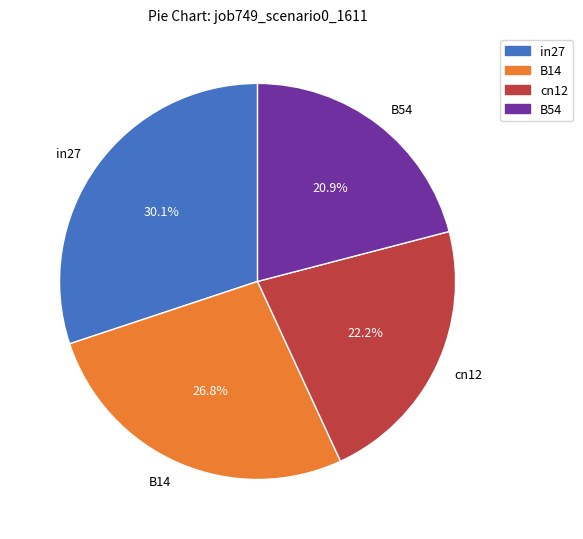

To the nearest percent, what is the combined percentage of in27 and B54?

51%